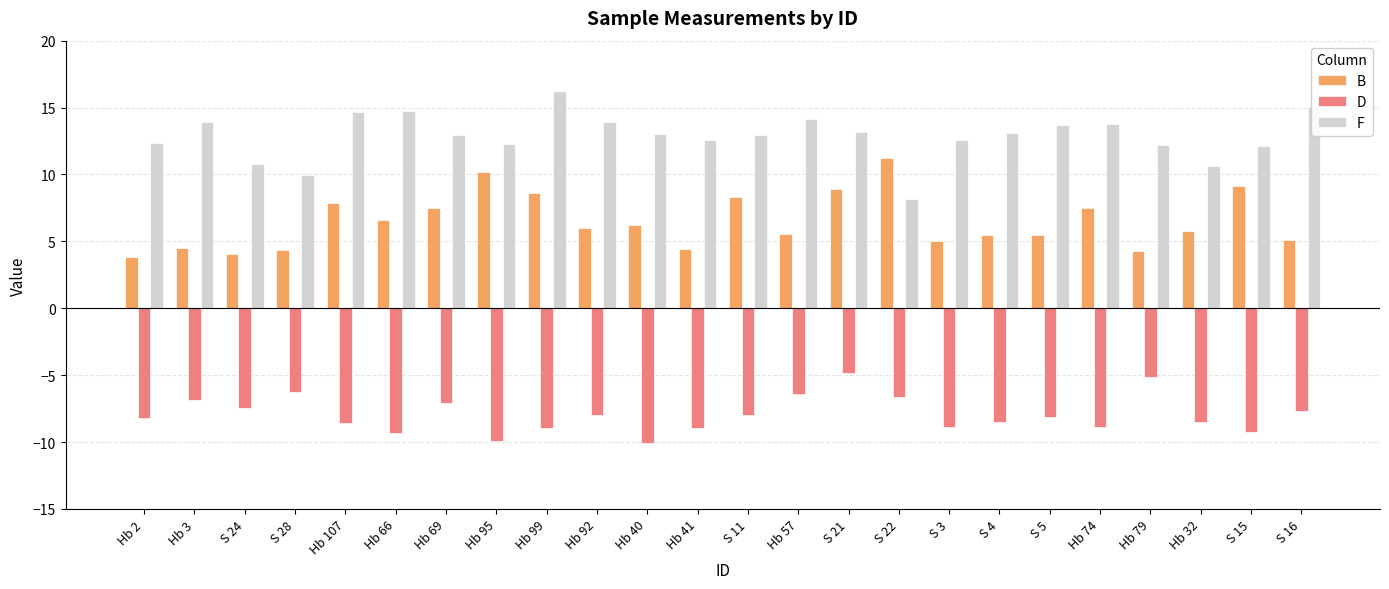

How many groups of bars are there?

24